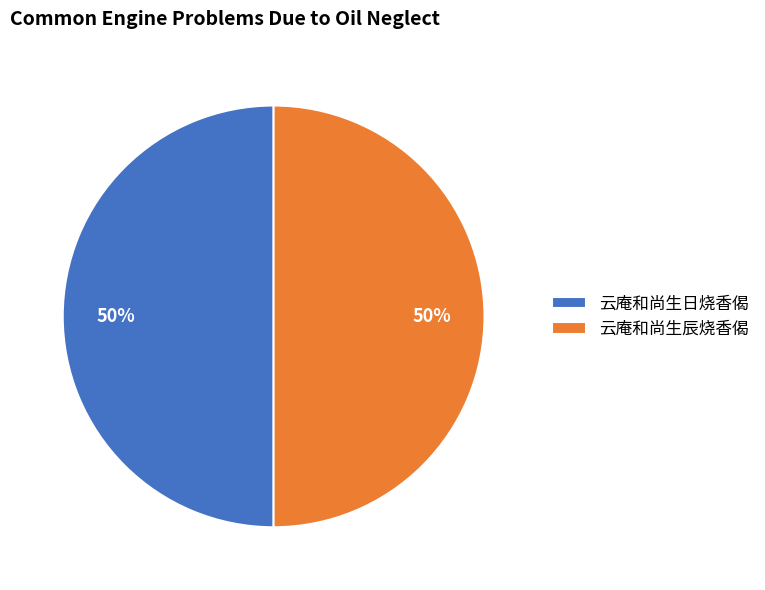

Is the sum of 云庵和尚生辰烧香偈 and 云庵和尚生日烧香偈 greater than half?

Yes